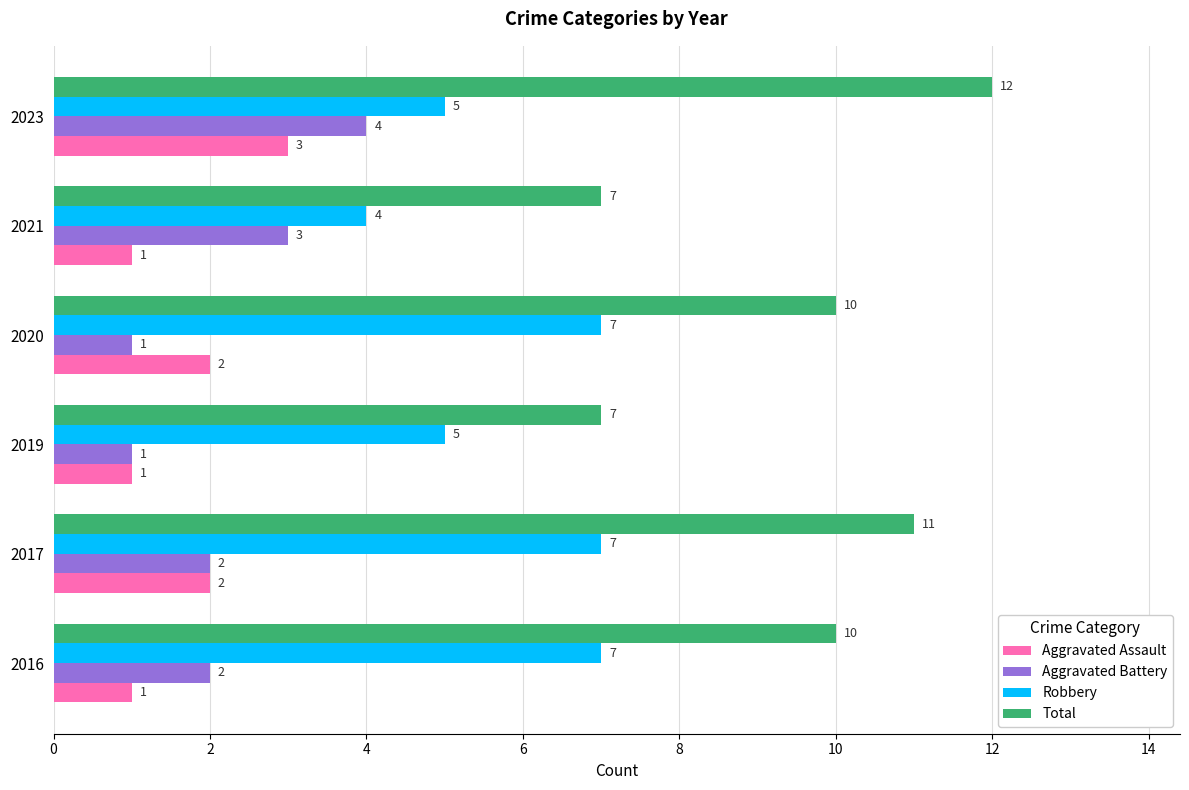

At how many categories does at least one series exceed 3?

6